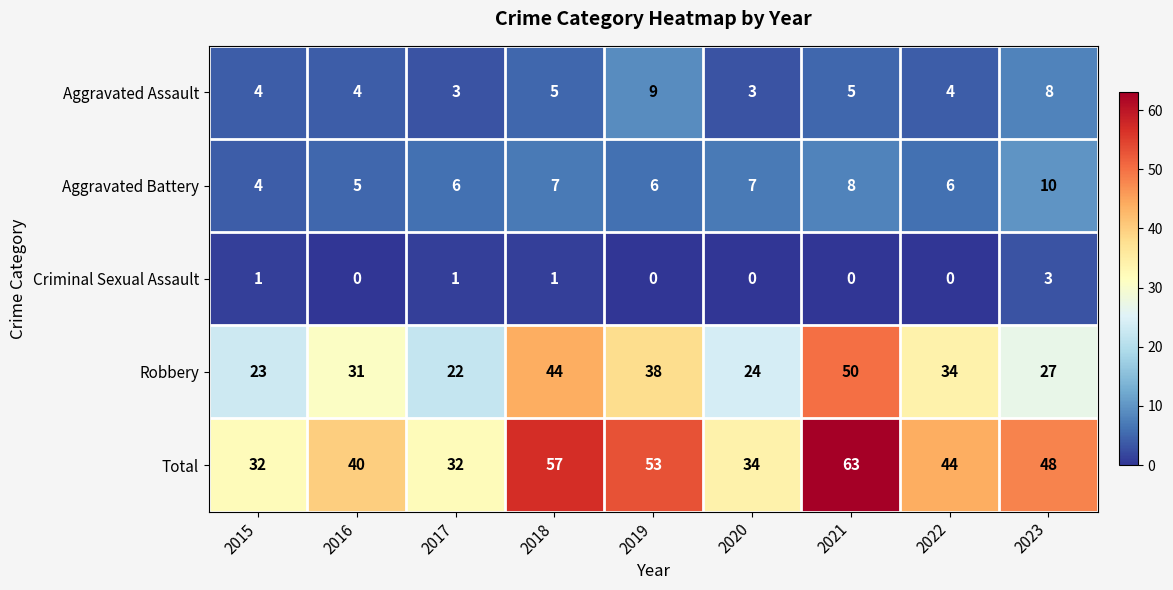

What value does the Total series have at 2016?

40